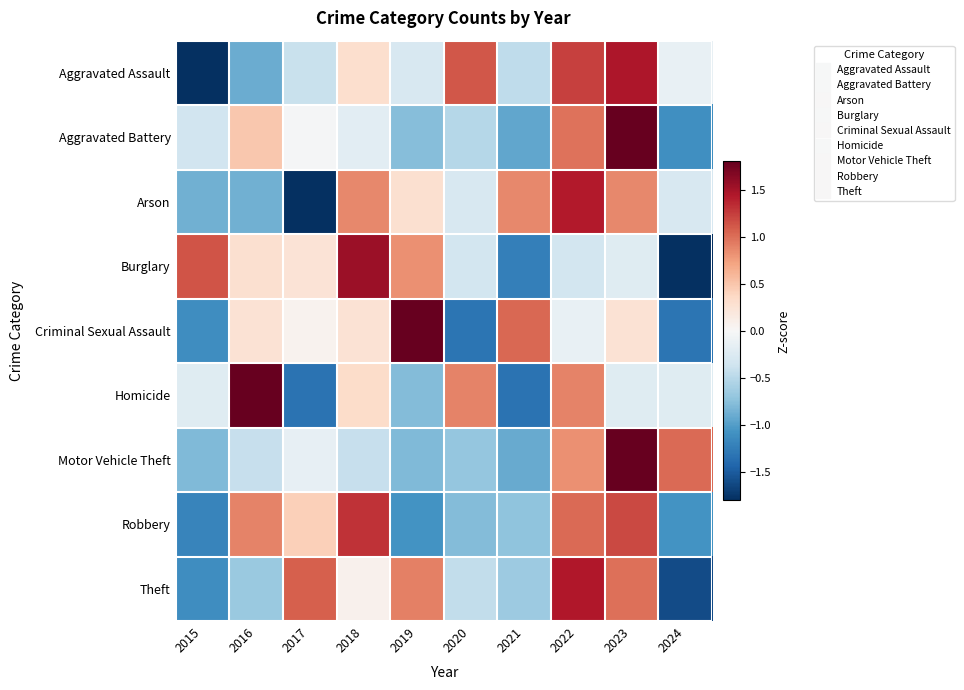

At which category is the sum across all series the highest?

2023